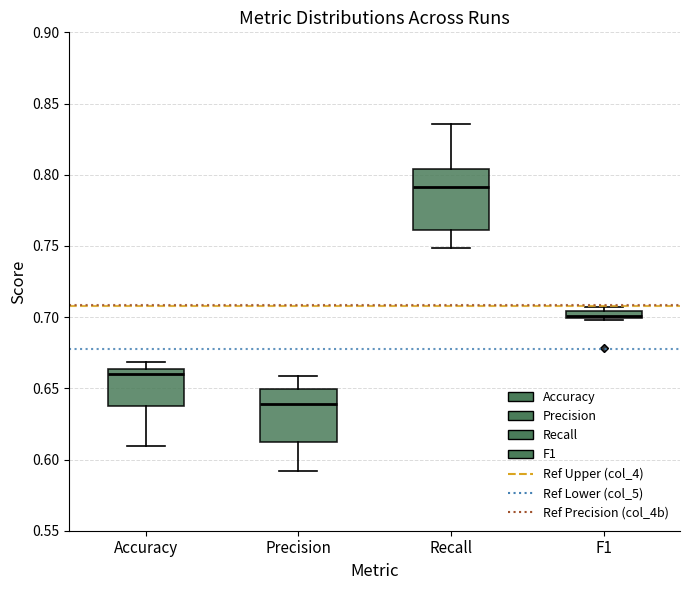

Where does the median line of the box for Recall sit on the y-axis? The values are not printed on the chart, so give them approximately, as read against the axis.

0.790